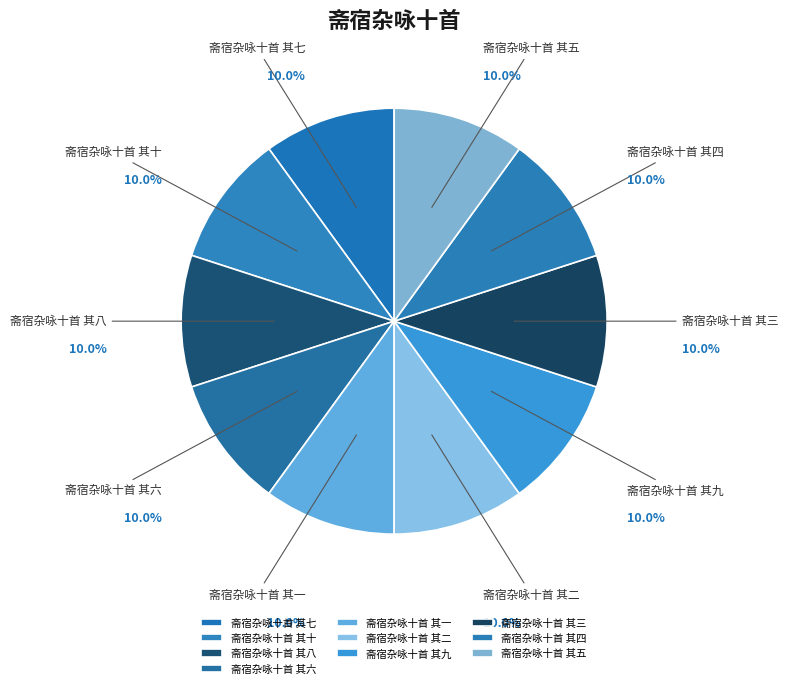

Is the sum of 斋宿杂咏十首 其三 and 斋宿杂咏十首 其五 greater than half?

No